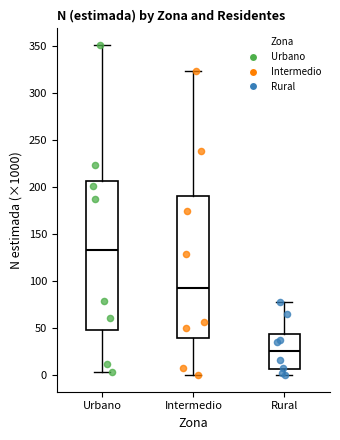

Which box's median line is the highest?

Urbano